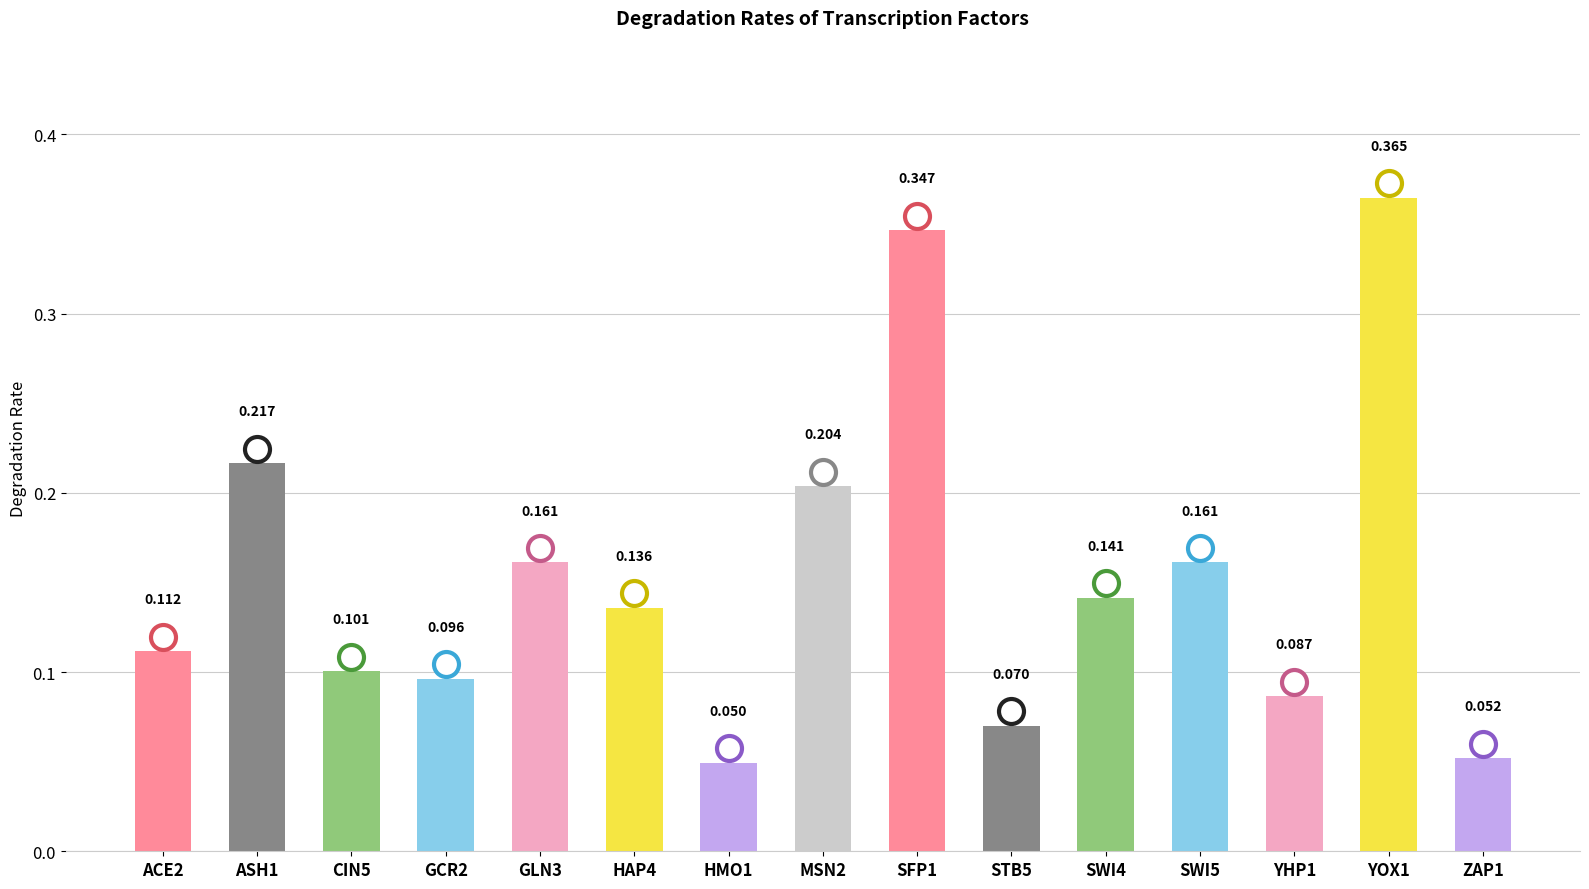

Does the chart contain stacked bars?

No